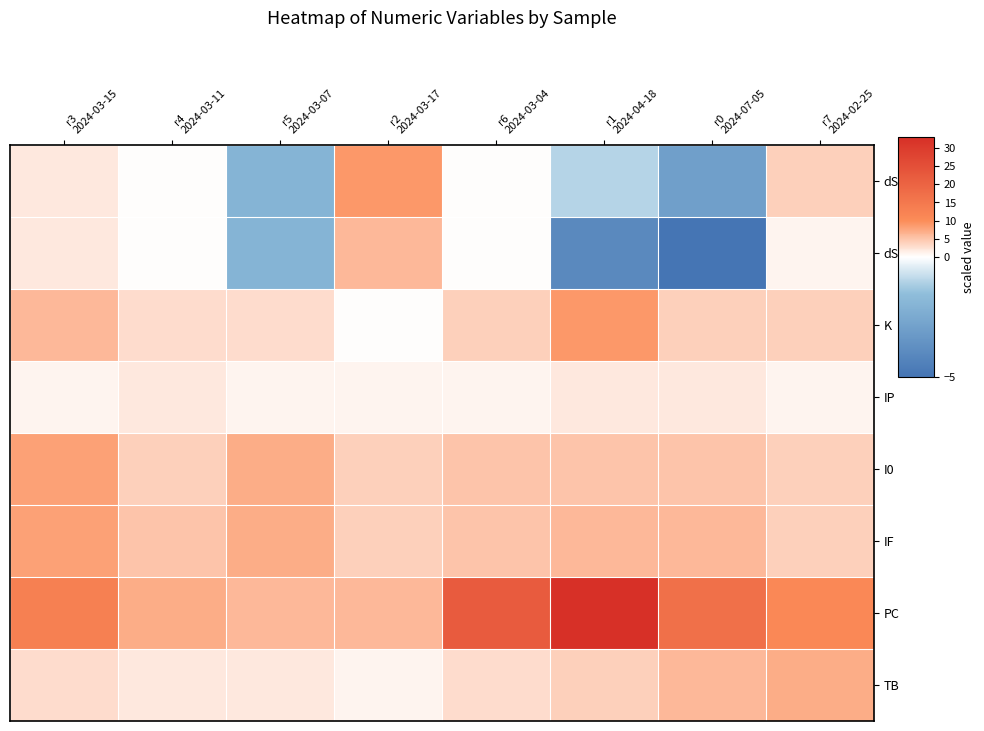

Count the number of categories in the chart.

8